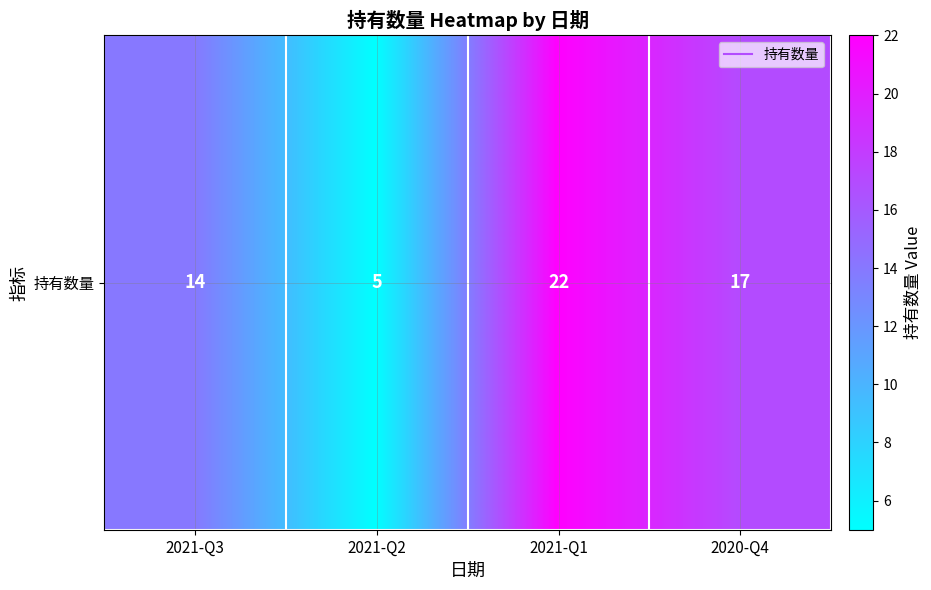

List the labels in order of value, largest first.

2021-Q1, 2020-Q4, 2021-Q3, 2021-Q2